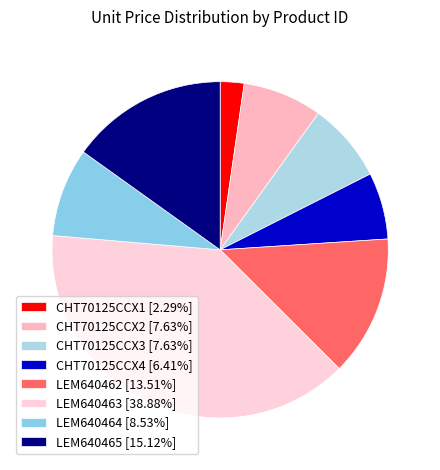

Is it true that LEM640462 is 14% of the pie?

True